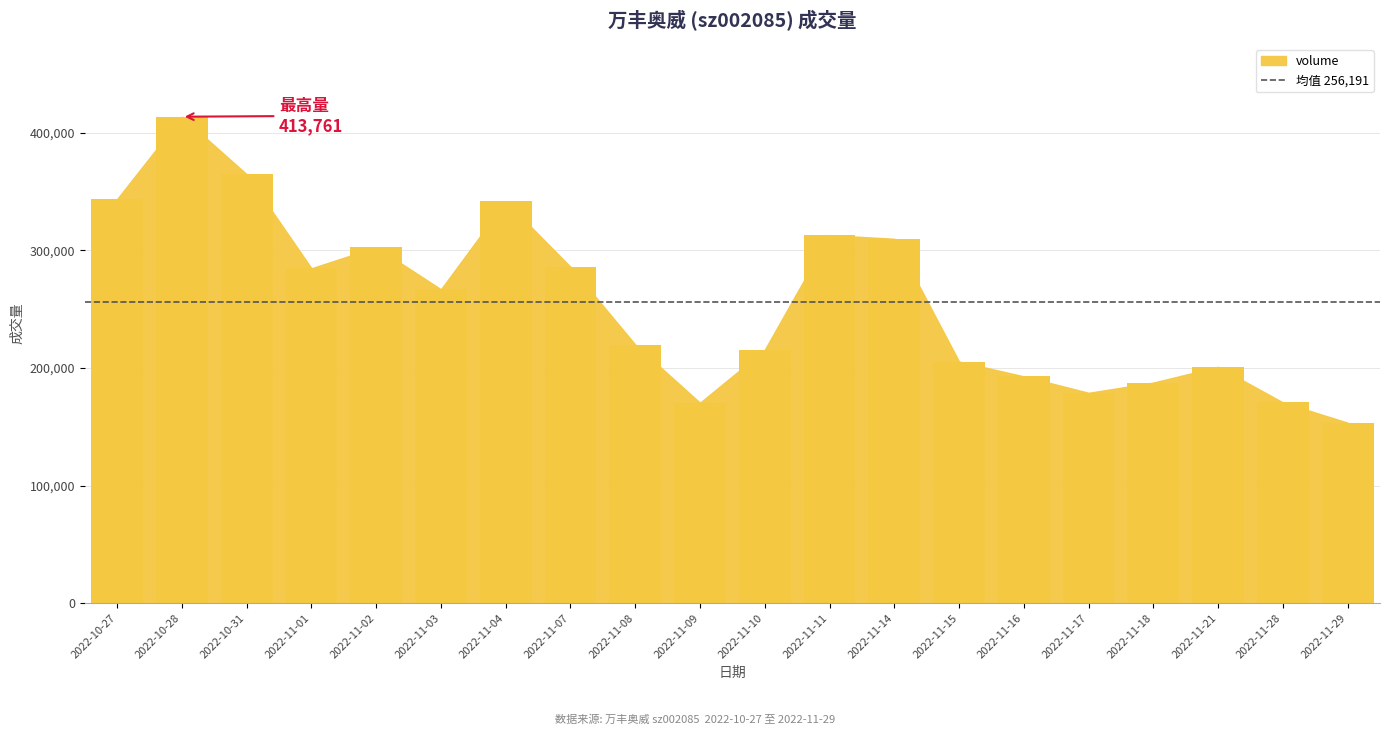

What is the maximum value shown in the chart?

413761